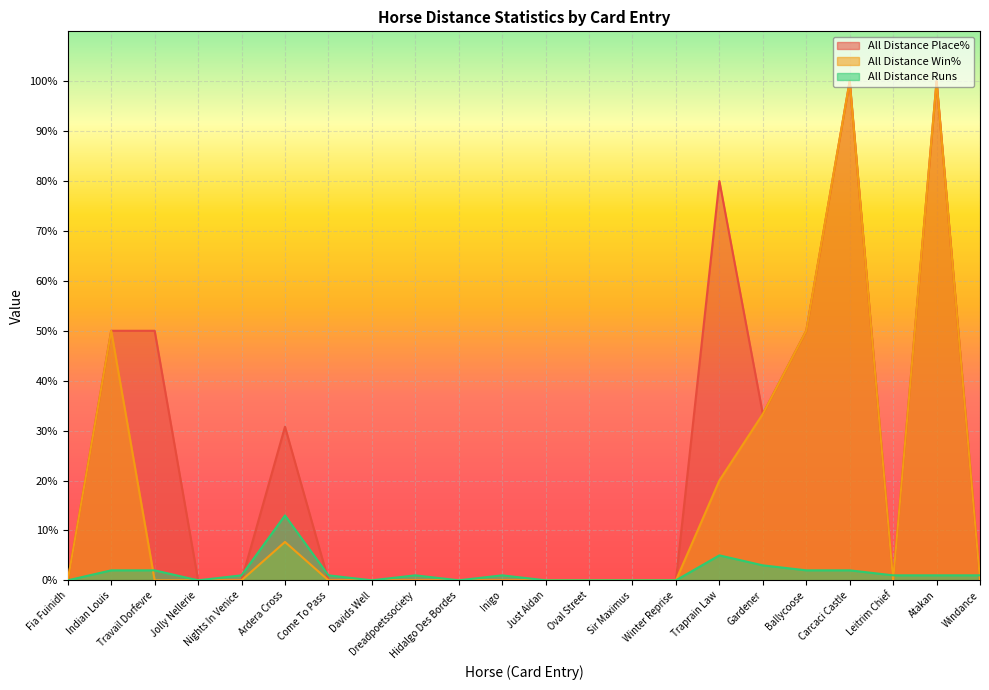

Which has a higher value, Nights In Venice or Sir Maximus?

Nights In Venice